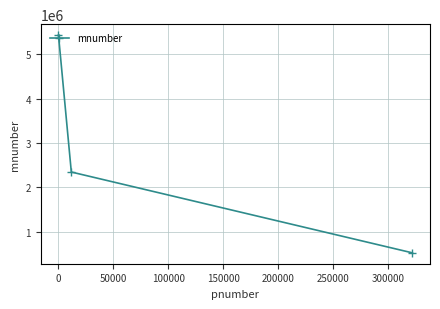

What is the value of the 2nd point from the left?

2346522